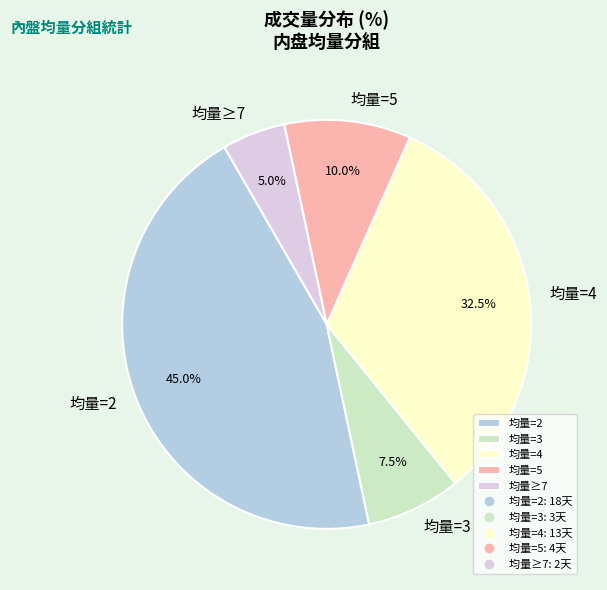

Is there any slice that represents more than half of the pie?

No